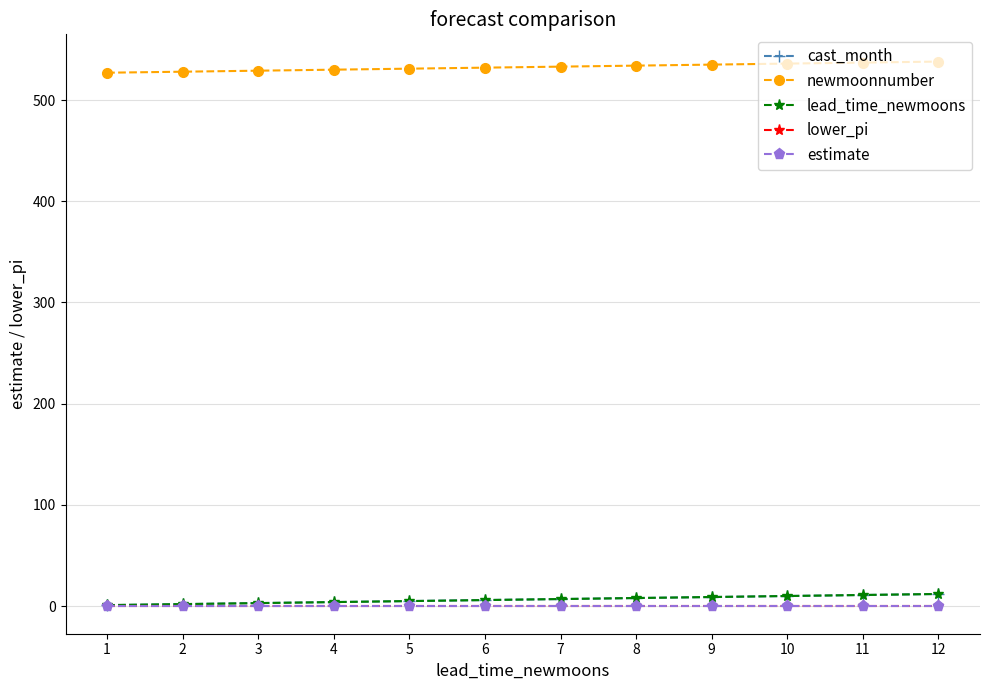

Is this an area chart (filled region under the line)?

No